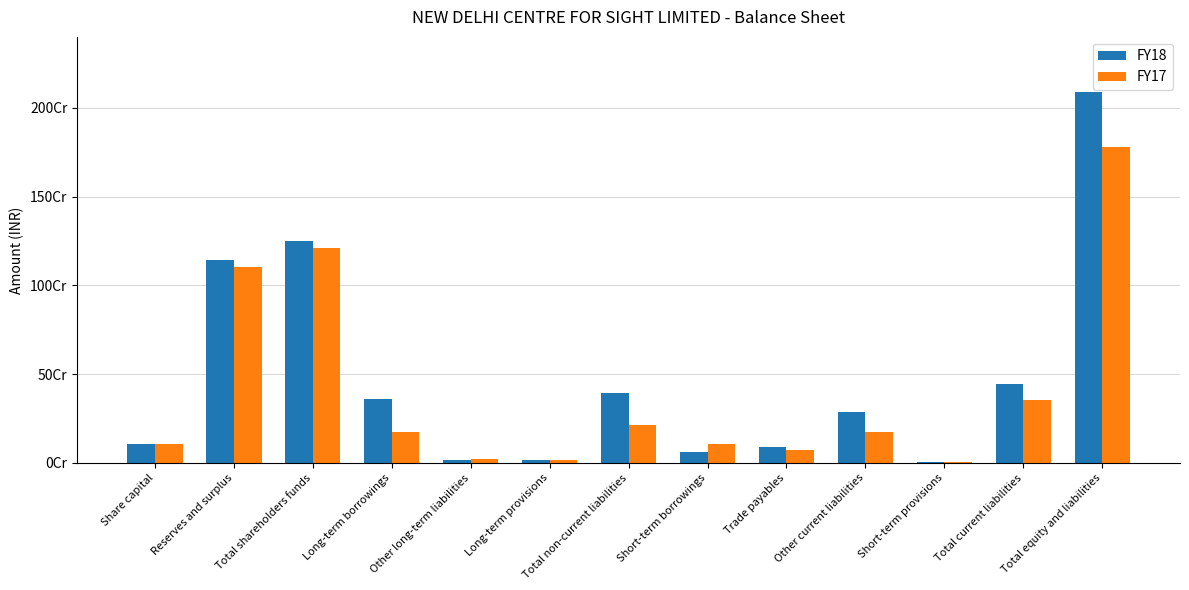

What are all the series names shown in the legend?

FY18, FY17